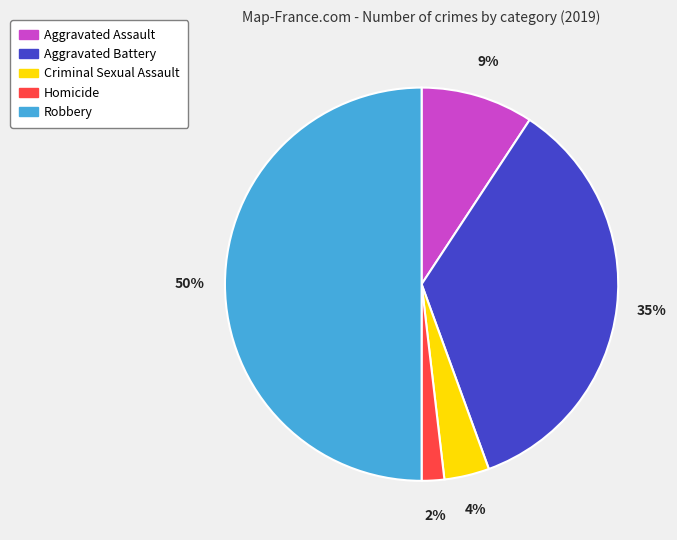

To the nearest percent, what portion does Robbery represent?

50%